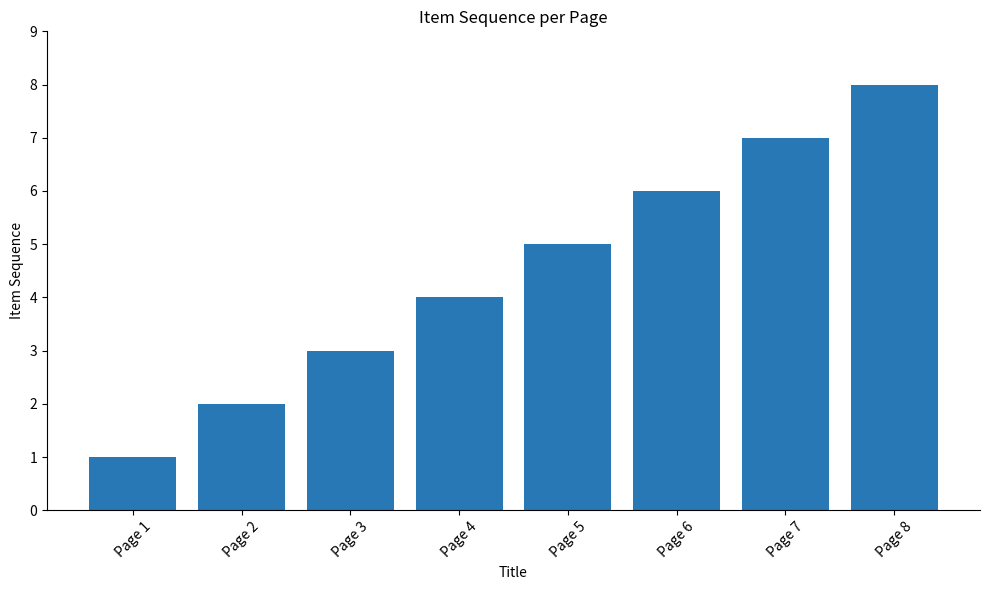

What is the difference between the values at Page 7 and Page 1?

6